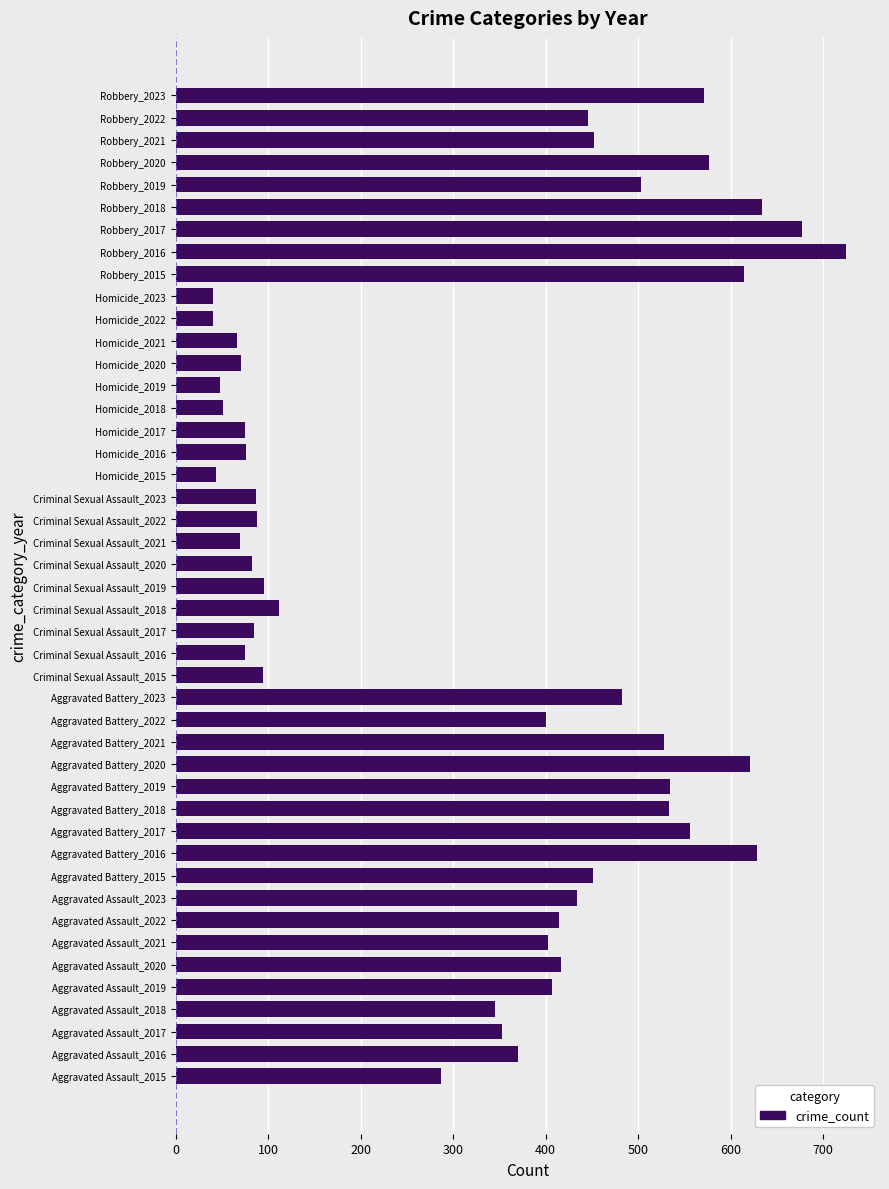

What is the sum of all values?

14664